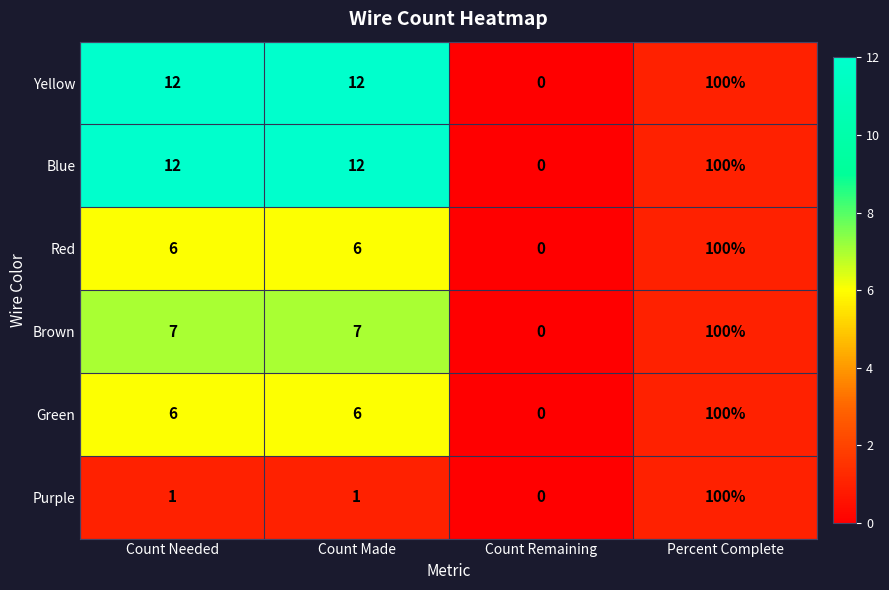

Count the Blue values in the range 12 to 100.

3